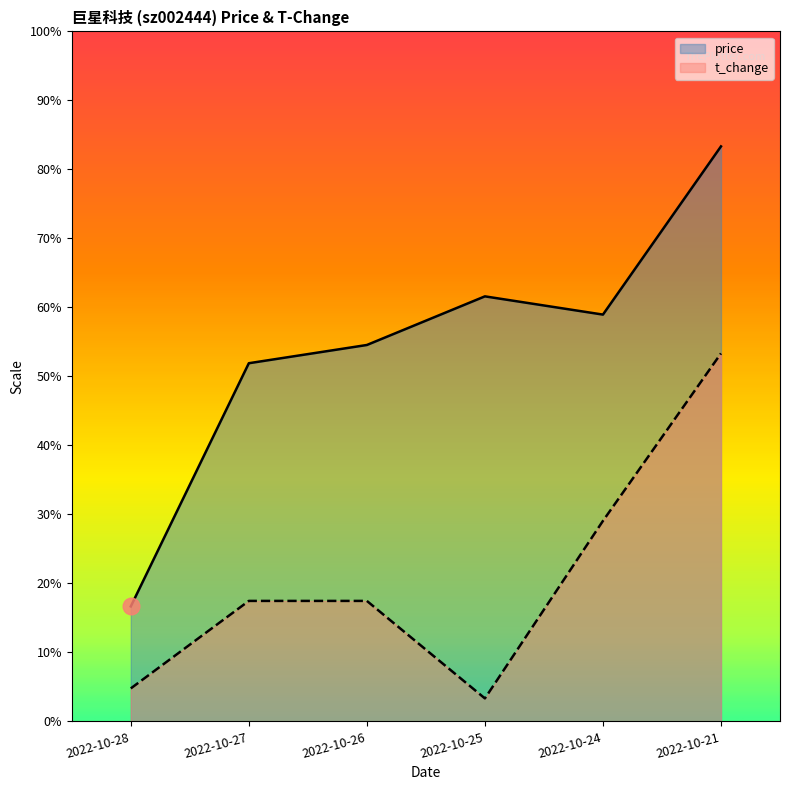

At which label is price closest to 15?

2022-10-27